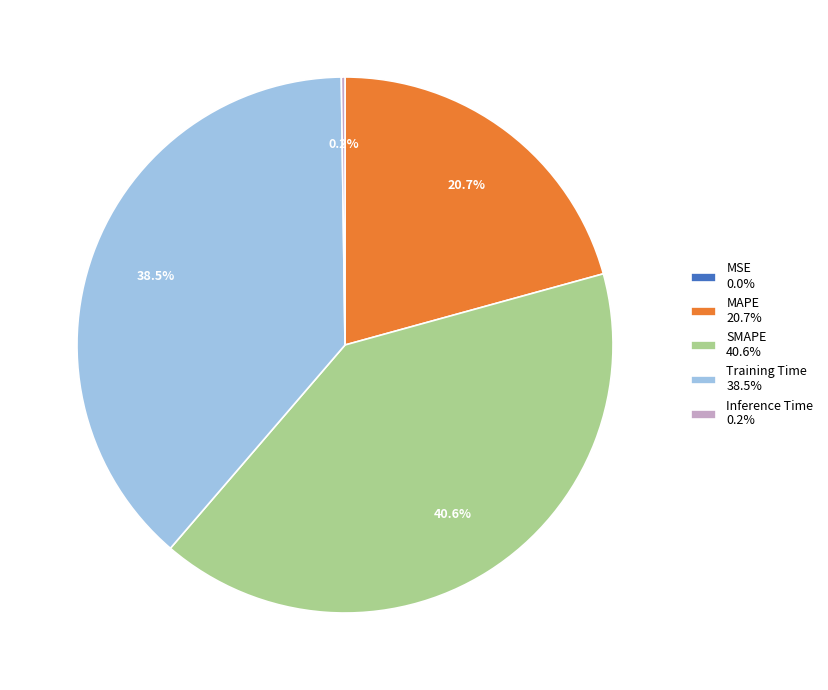

What percentage is NOT represented by SMAPE 40.6%?

59.4%